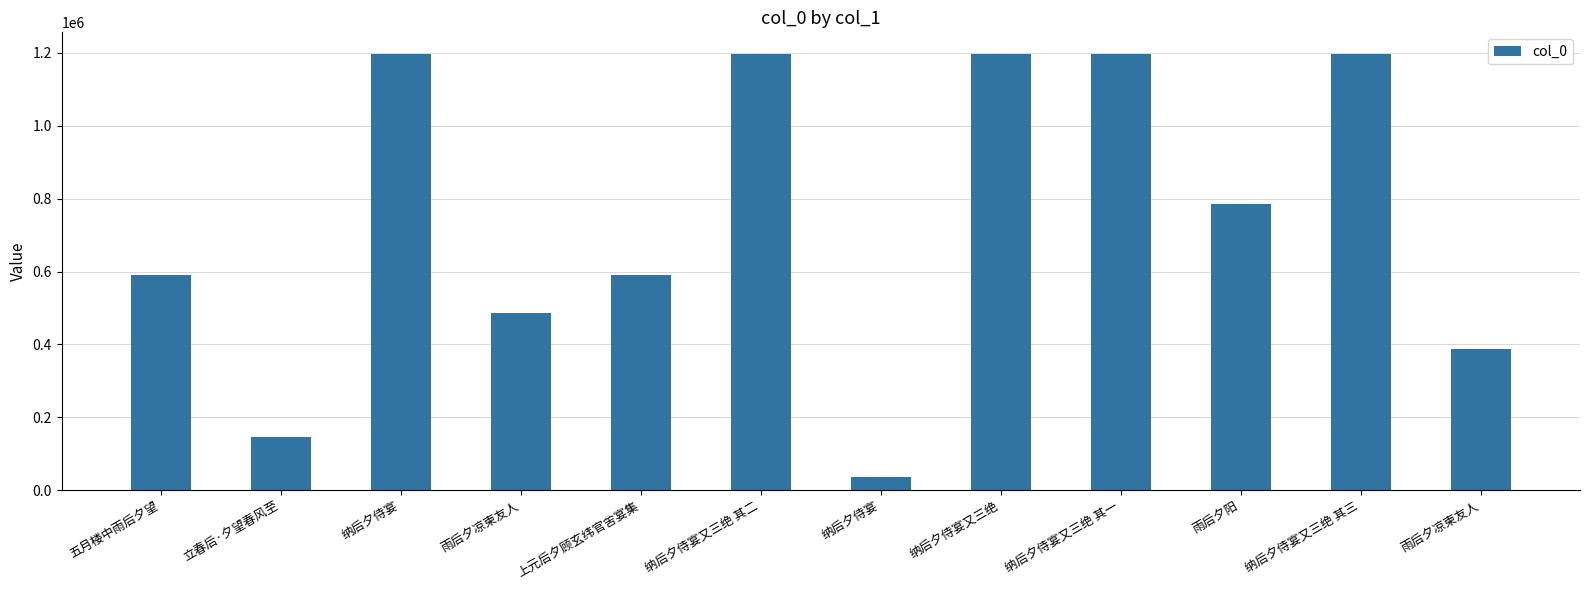

What value does the data have at 五月楼中雨后夕望, to the nearest 100?

589900